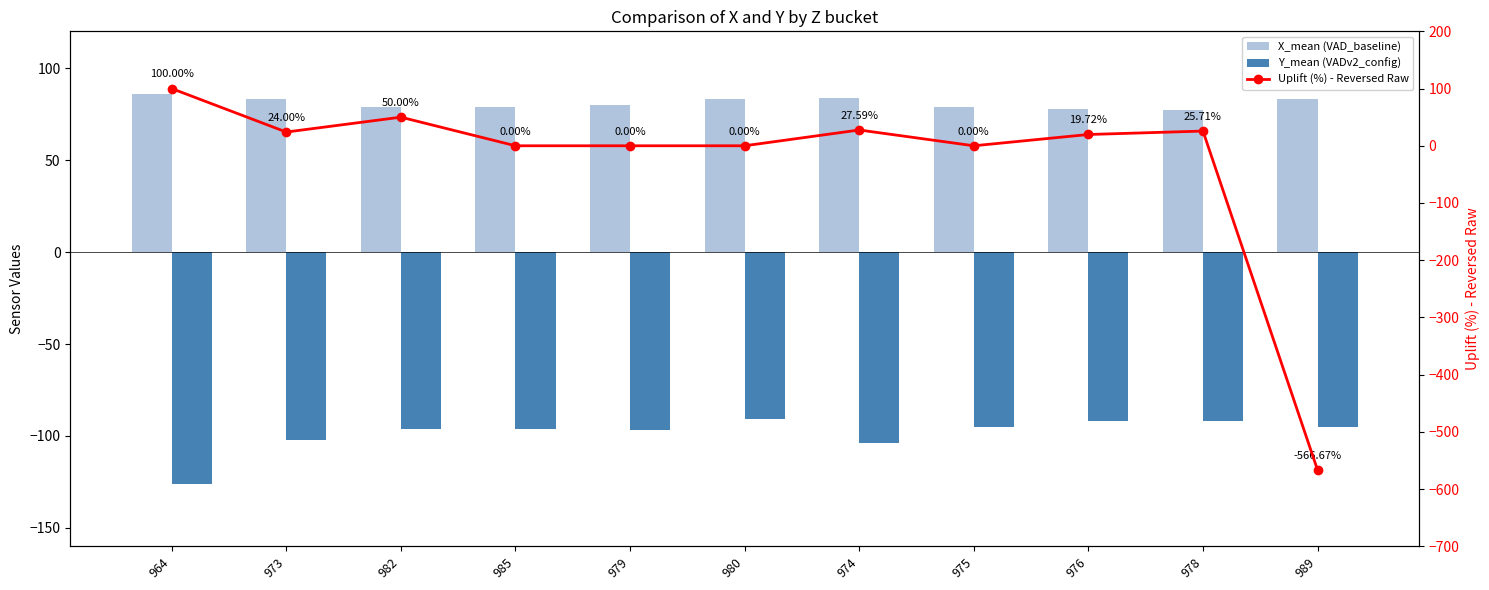

What position from the left is 964?

1